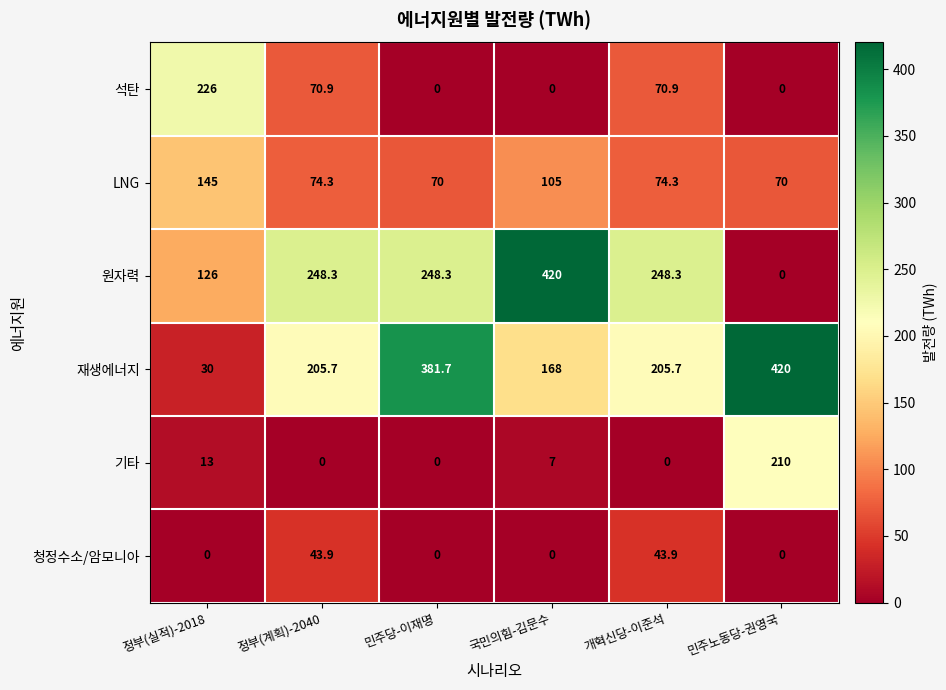

Which series has the widest spread of values?

원자력